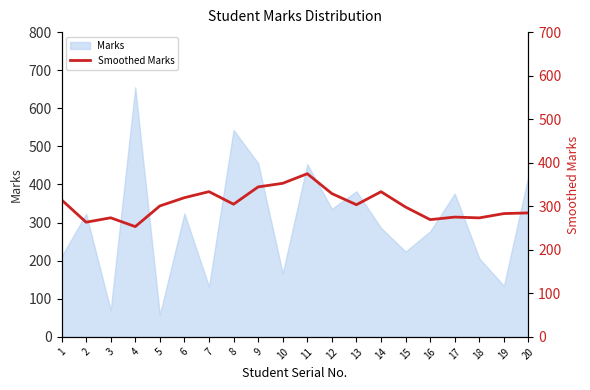

True or false: the data has more than 2 interior local peaks.

True